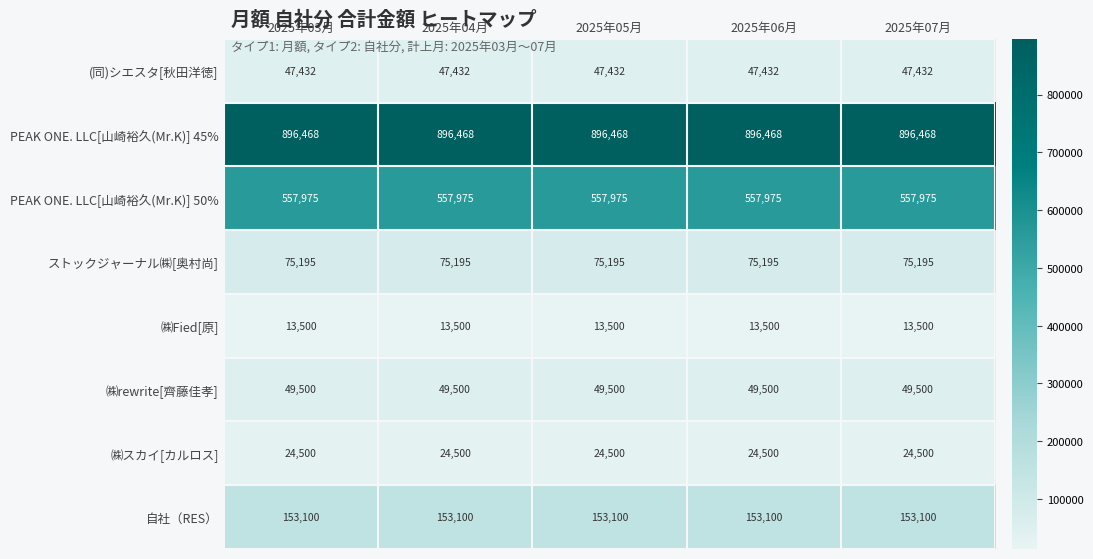

Rank the series by their maximum value, from lowest to highest.

㈱Fied[原], ㈱スカイ[カルロス], (同)シエスタ[秋田洋徳], ㈱rewrite[齊藤佳孝], ストックジャーナル㈱[奥村尚], 自社（RES）, PEAK ONE. LLC[山崎裕久(Mr.K)] 50%, PEAK ONE. LLC[山崎裕久(Mr.K)] 45%